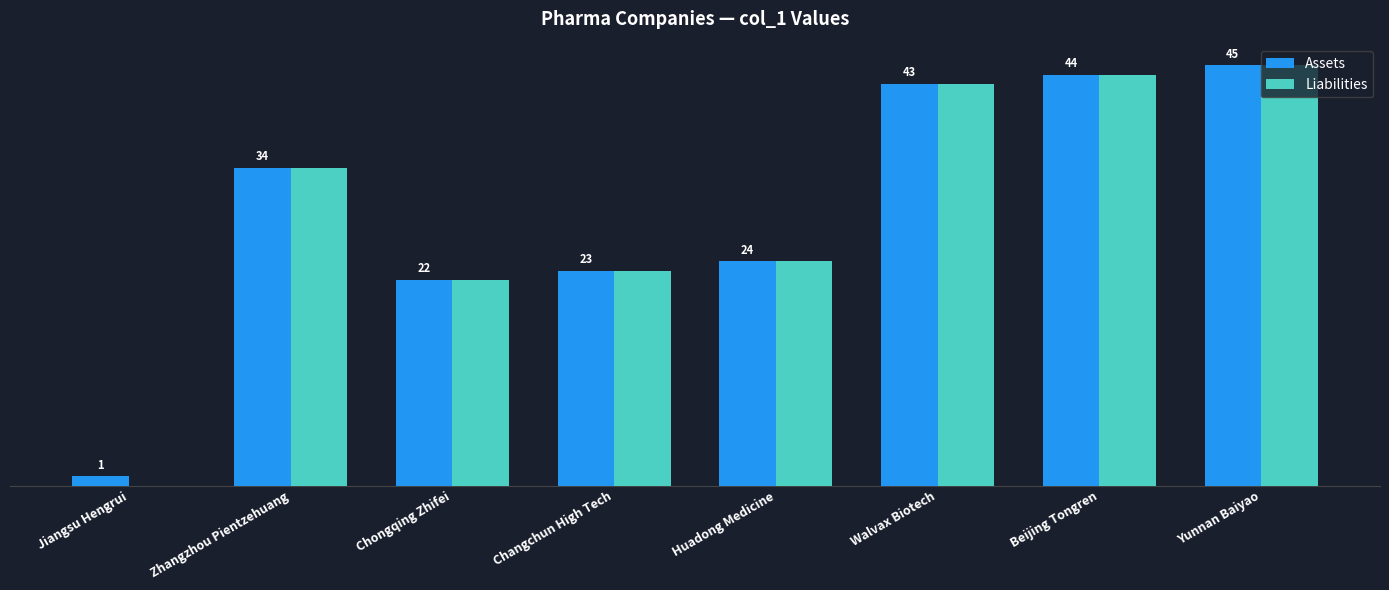

Which category has the highest value across all series?

Yunnan Baiyao